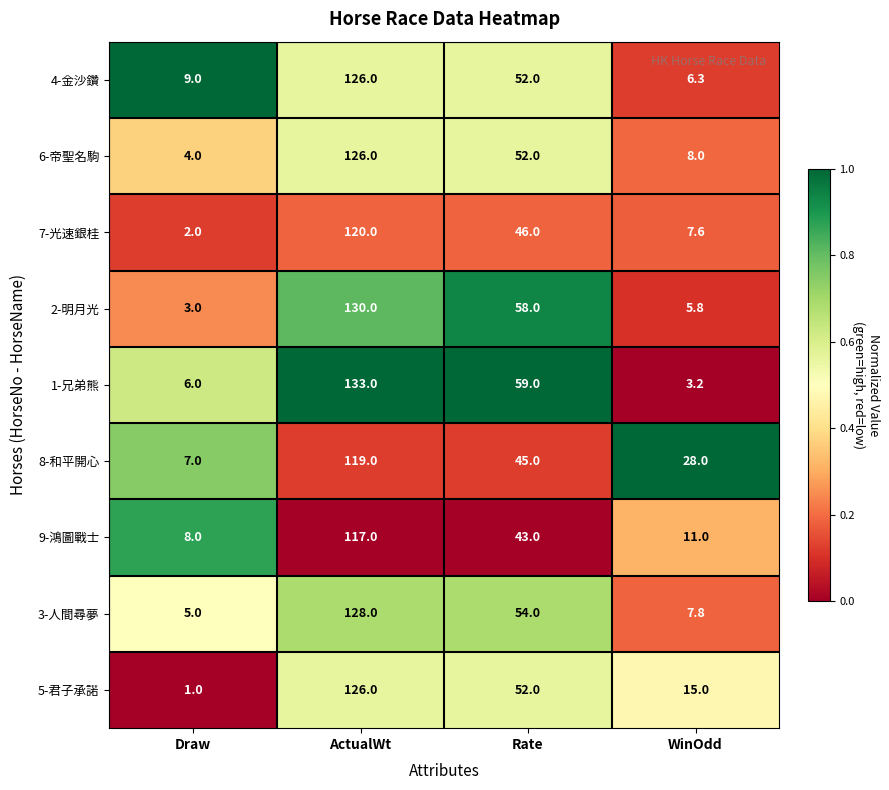

What is the difference between the highest and lowest values at Draw?

8.0